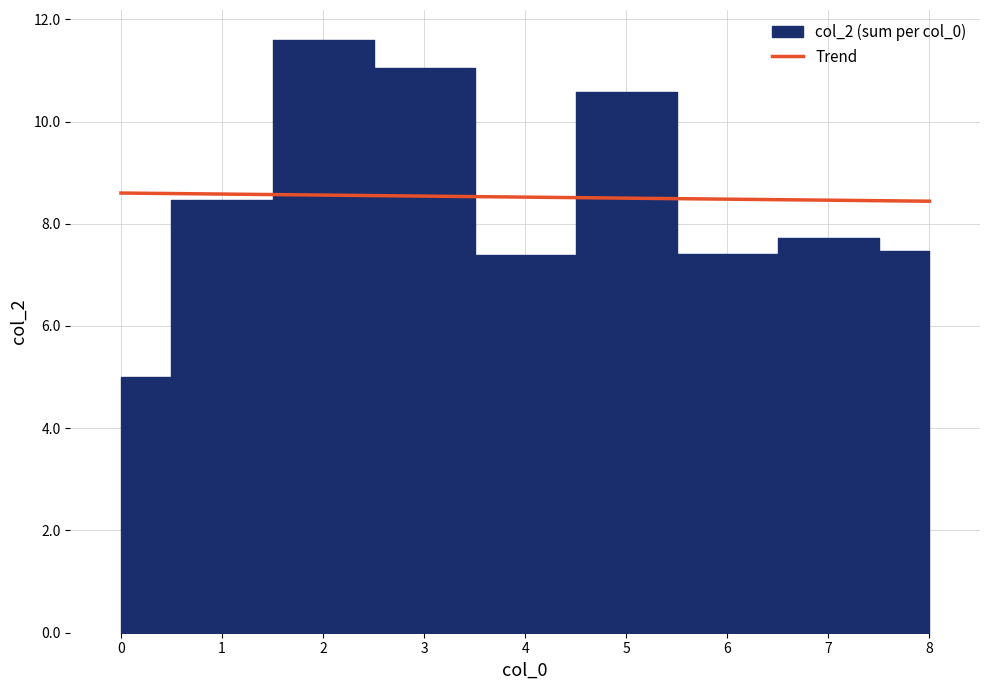

The value of Trend at 0 is 8.6. True or false?

True